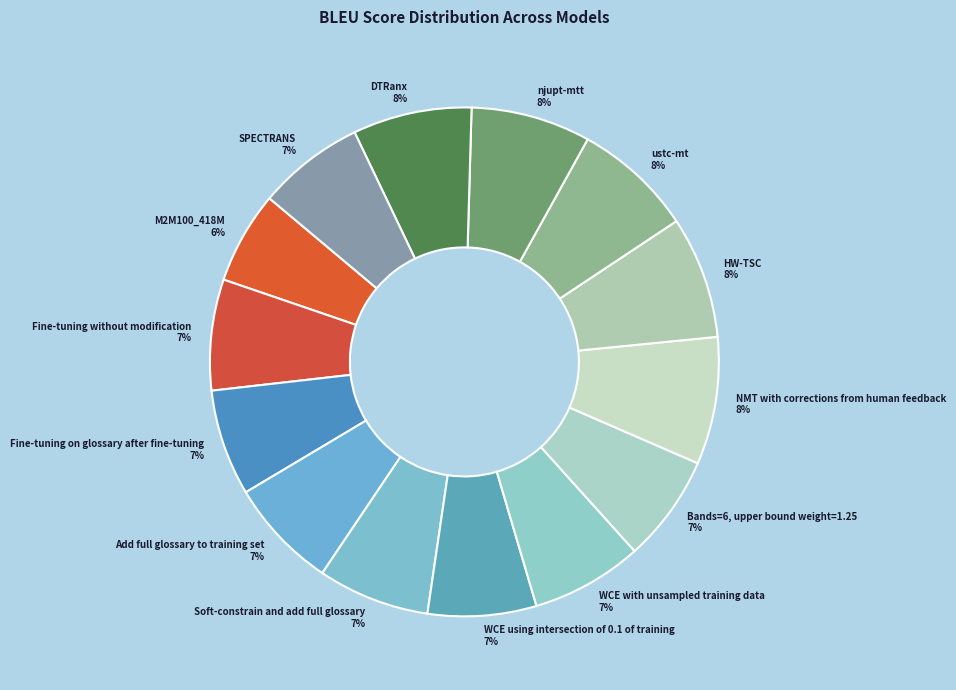

The Bands=6, upper bound weight=1.25 slice represents 7% of the pie. True or false?

True